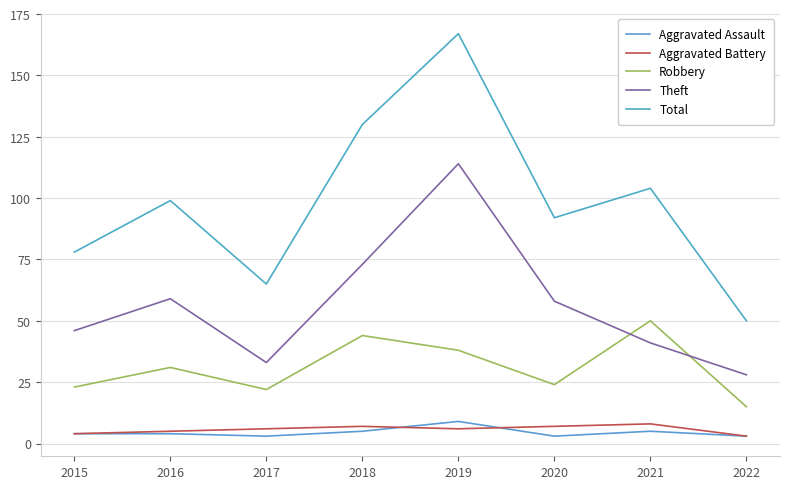

What is the average value of the Aggravated Assault series?

4